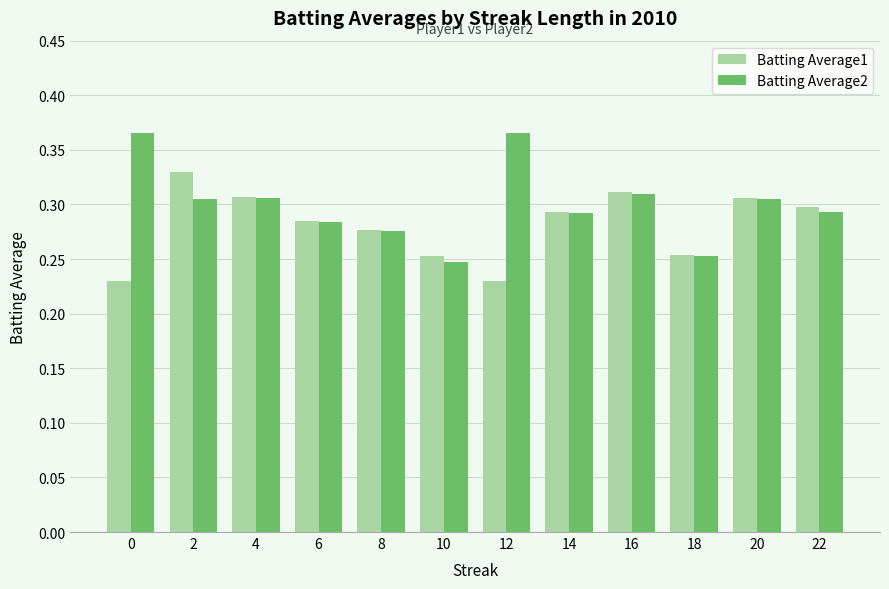

Which series changed the most between 4 and 10?

Batting Average2